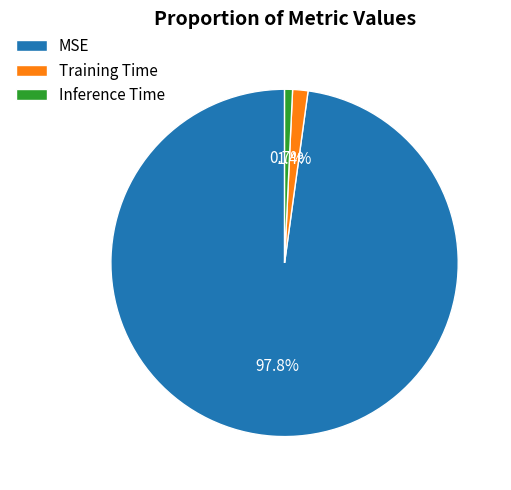

To the nearest percent, what is the difference between the largest and smallest slice percentages?

97%